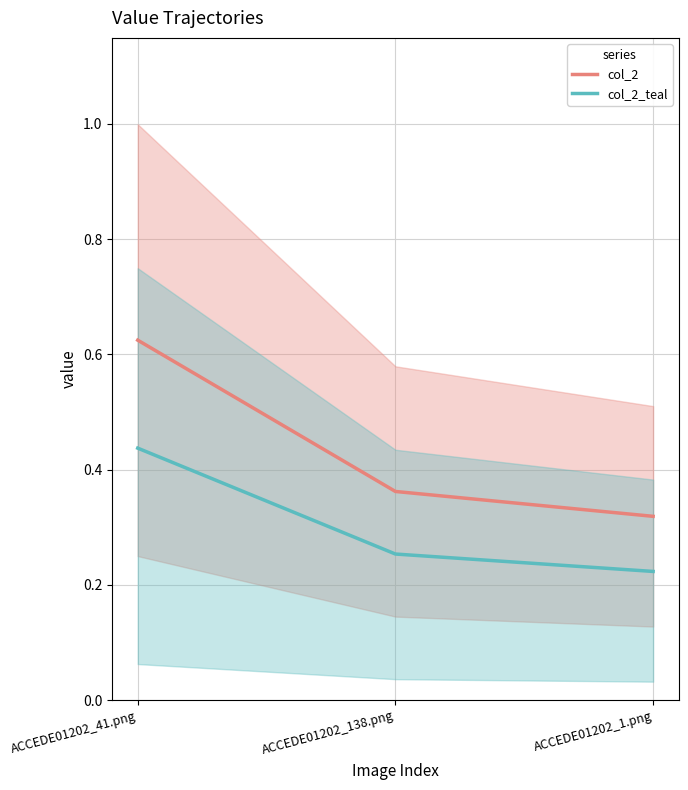

Is the value of col_2_teal_line at ACCEDE01202_41.png greater than the value of col_2_line at ACCEDE01202_41.png?

No